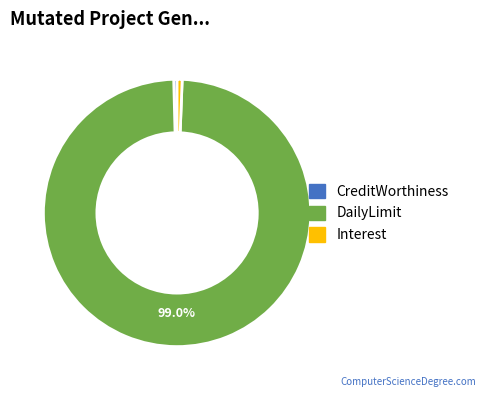

How many slices are in this pie chart?

3